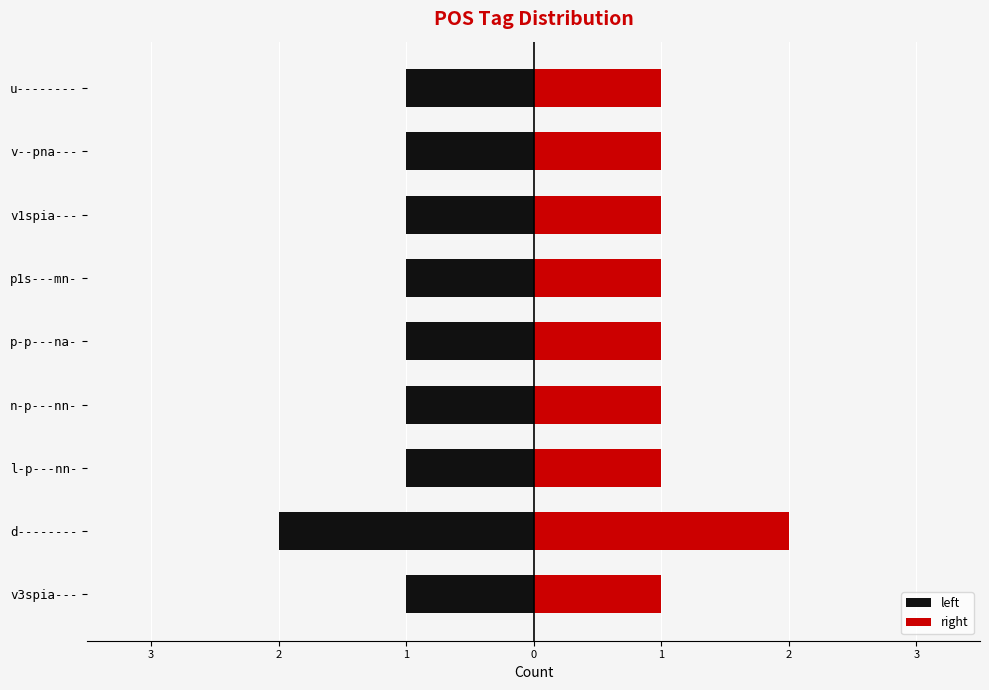

Is the value of right at u-------- greater than the value of left at v3spia---?

Yes